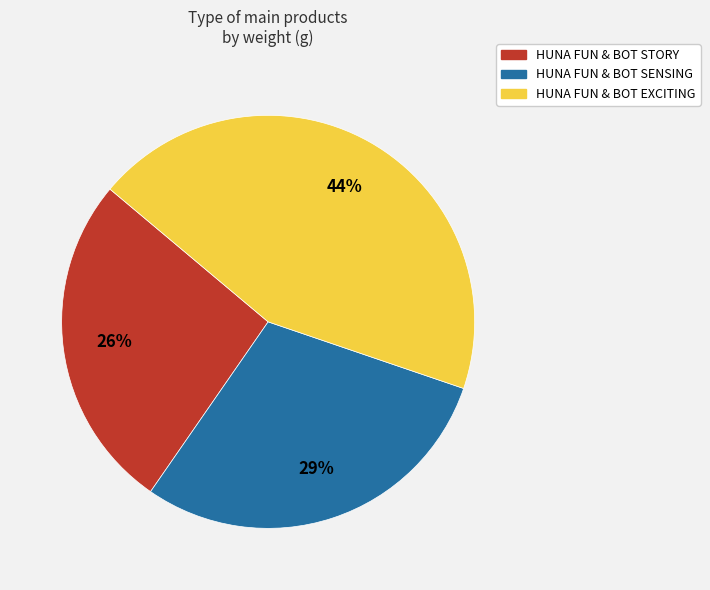

To the nearest percent, what is the difference between the HUNA FUN & BOT EXCITING and HUNA FUN & BOT SENSING slice percentages?

15%